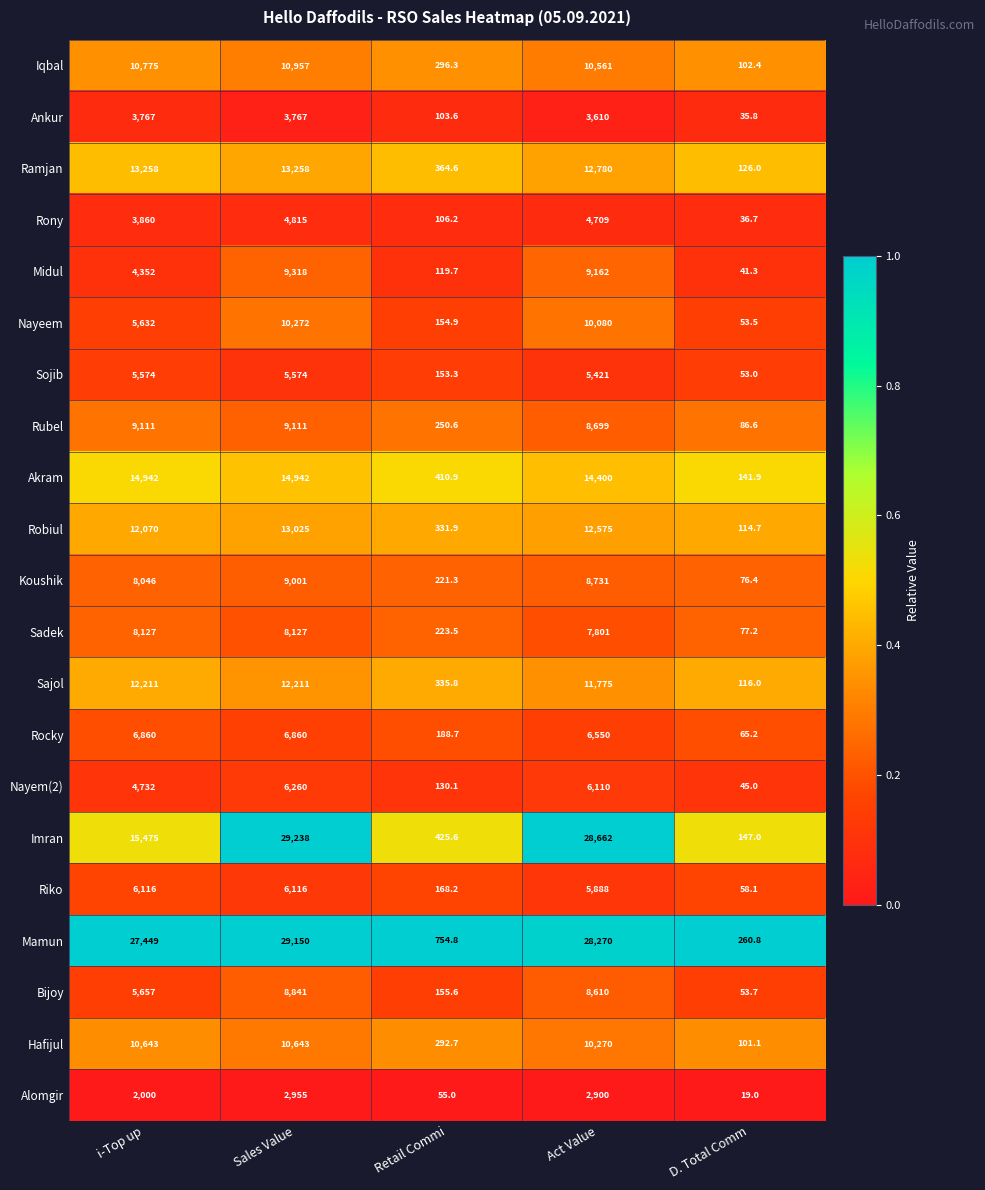

Rank the series by their maximum value, from highest to lowest.

Imran, Mamun, Akram, Ramjan, Robiul, Sajol, Iqbal, Hafijul, Nayeem, Midul, Rubel, Koushik, Bijoy, Sadek, Rocky, Nayem(2), Riko, Sojib, Rony, Ankur, Alomgir